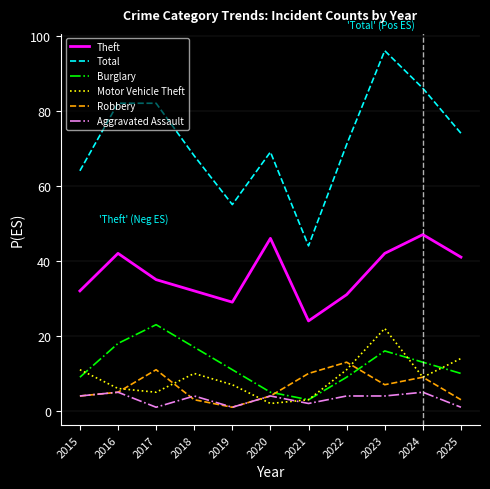

At how many categories does at least one series exceed 90?

1